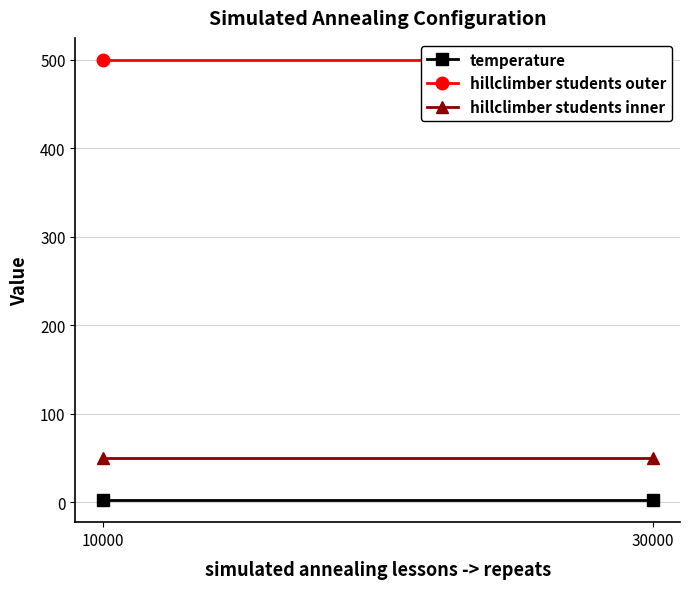

What is the value of the hillclimber students outer point at the 1st from the left?

500.0